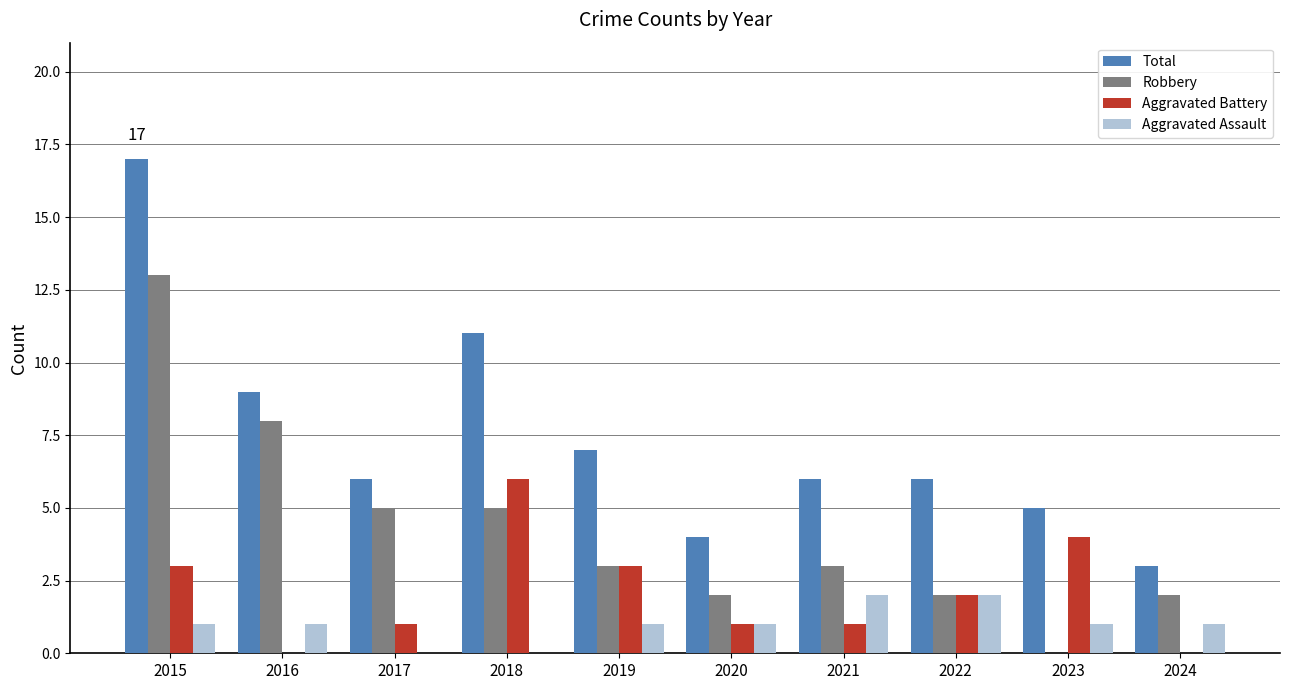

How many categories are shown in the chart?

10